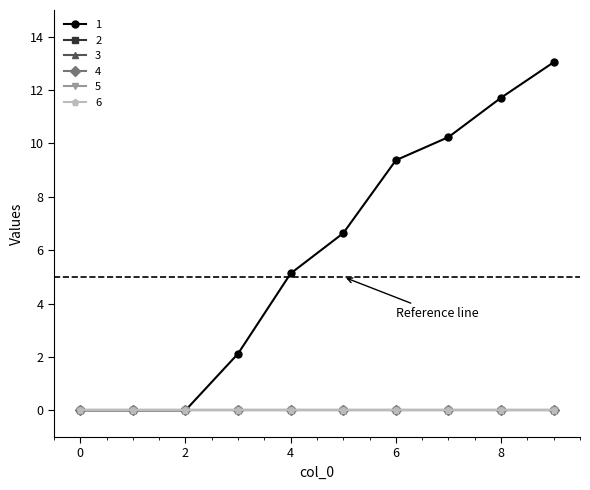

What is the spread (max minus min) of values at 4?

5.1